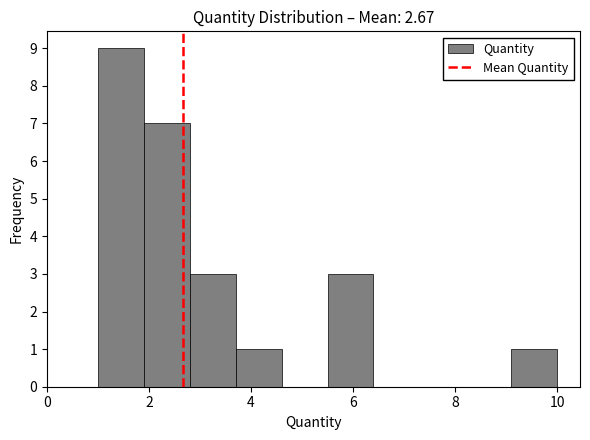

Reading left to right, list every bar in this chart as the range it spans on the x-axis followed by its height. Neither the bar edges nor the heights are printed on the chart, so give them approximately, as read against the axes.

1.0 to 1.9: 9
1.9 to 2.8: 7
2.8 to 3.7: 3
3.7 to 4.6: 1
4.6 to 5.5: 0
5.5 to 6.4: 3
6.4 to 7.3: 0
7.3 to 8.2: 0
8.2 to 9.1: 0
9.1 to 10.0: 1